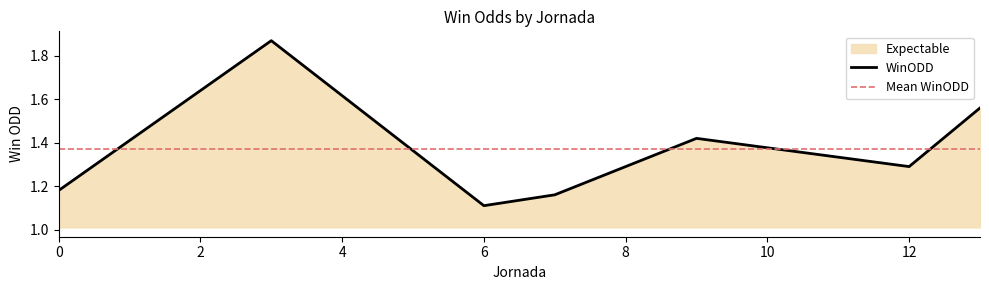

What is the difference between the maximum and minimum values?

0.8